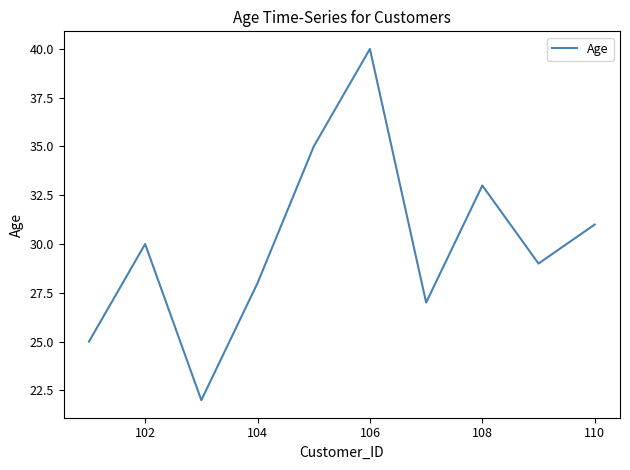

How many lines are shown in the chart?

1